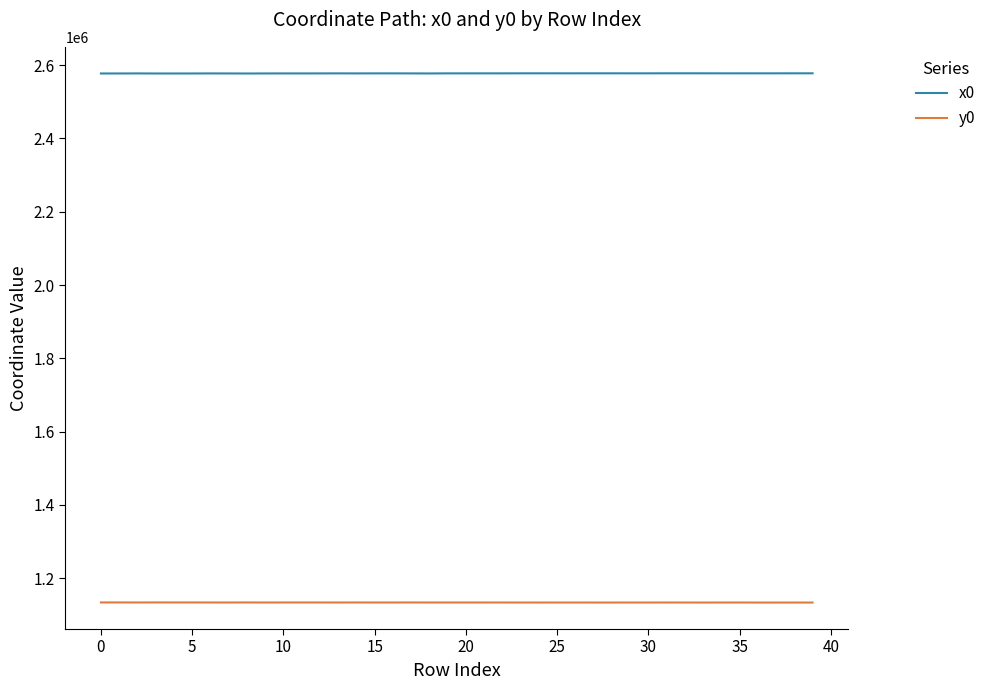

How many values in the x0 series are below 2577722?

18